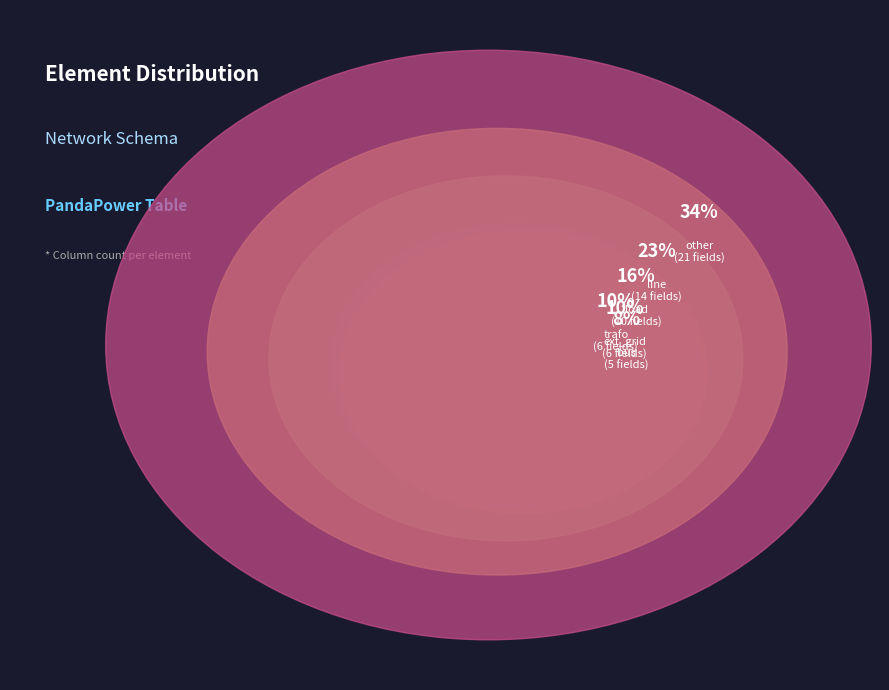

Which has a higher value, trafo or load?

load